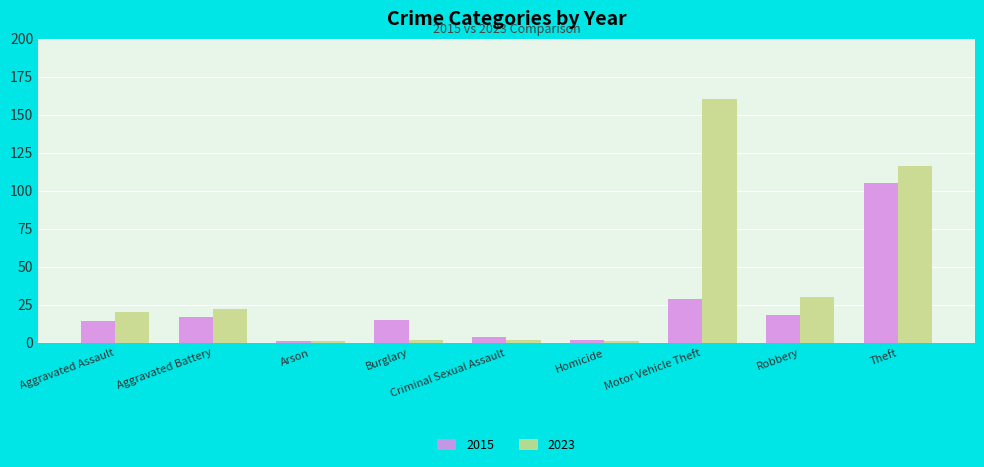

What is the value of the 2015 bar at the 4th from the left?

15